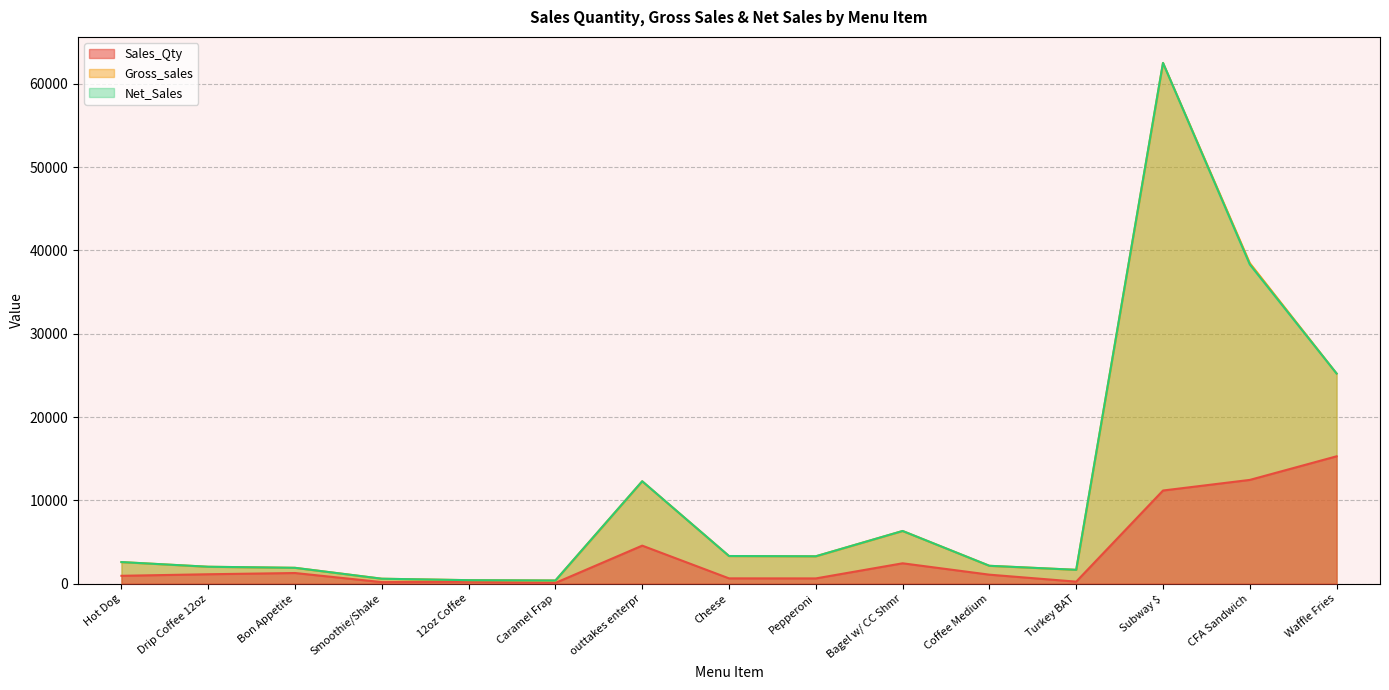

The Sales_Qty series shows 15285.0 at Waffle Fries. True or false?

True